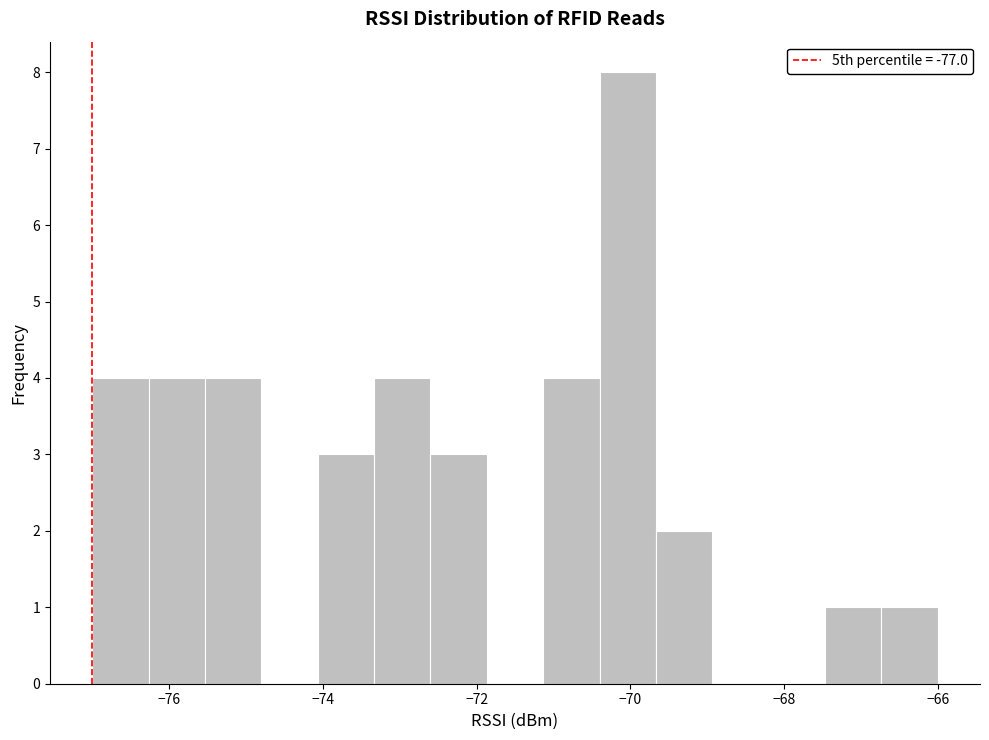

Read against the x-axis, roughly where is the centre of the tallest bar?

-70.0